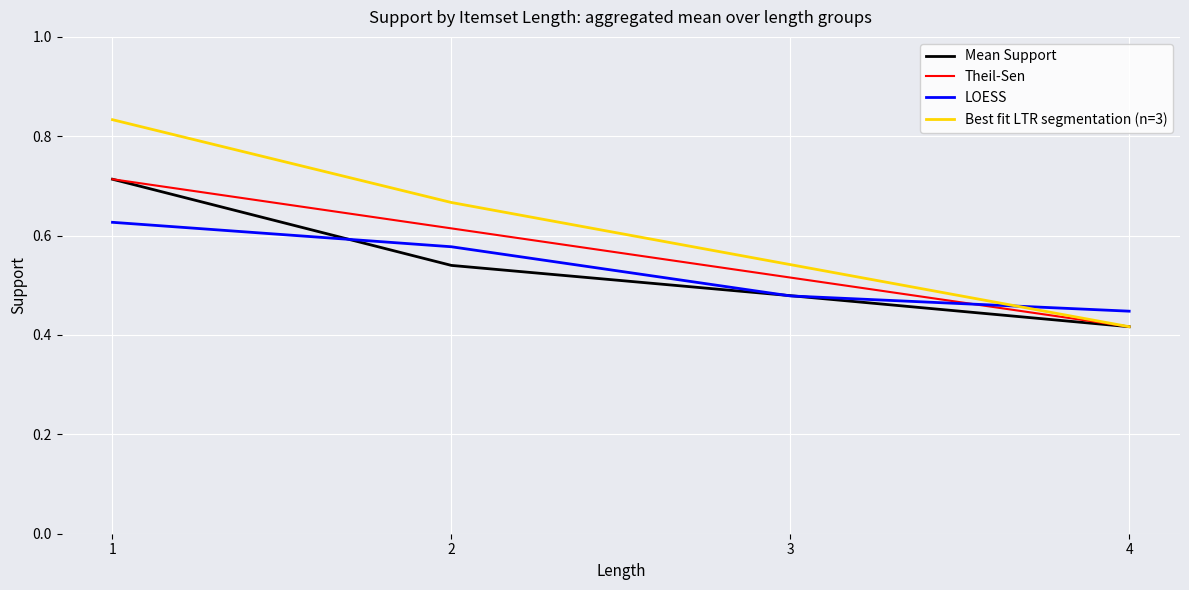

At which label is Best fit LTR segmentation (n=3) closest to 0?

4